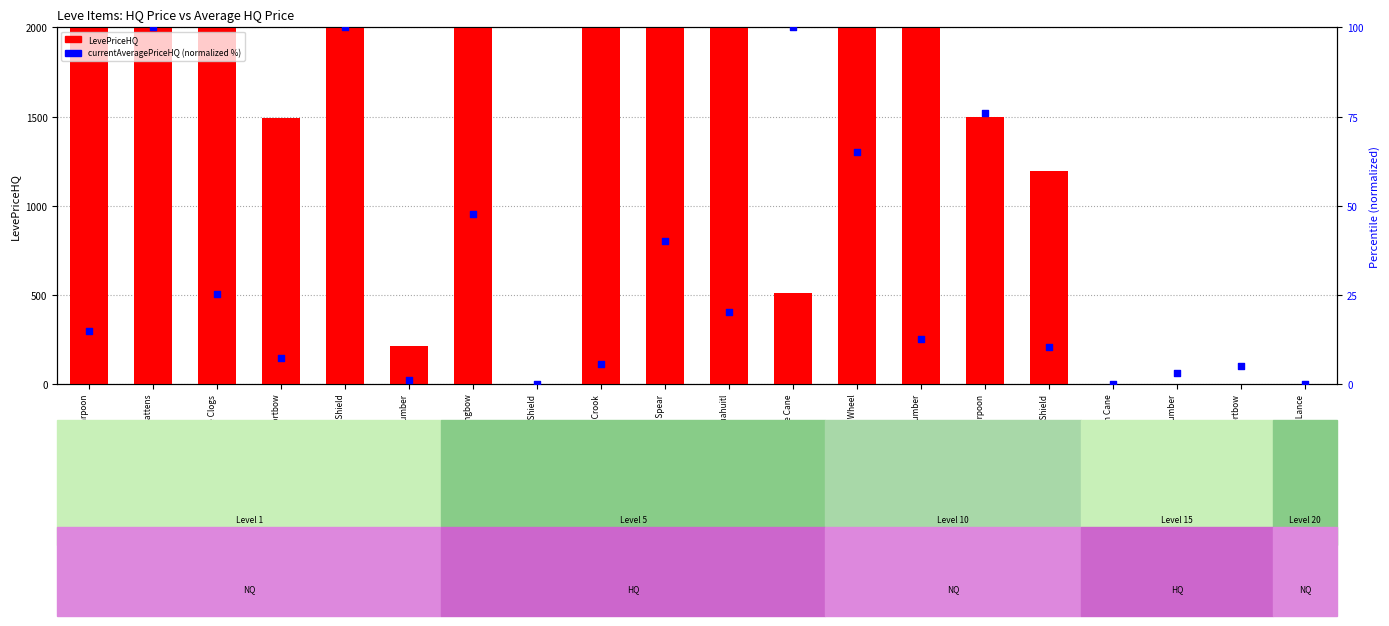

Which series has the largest total across all categories?

LevePriceHQ